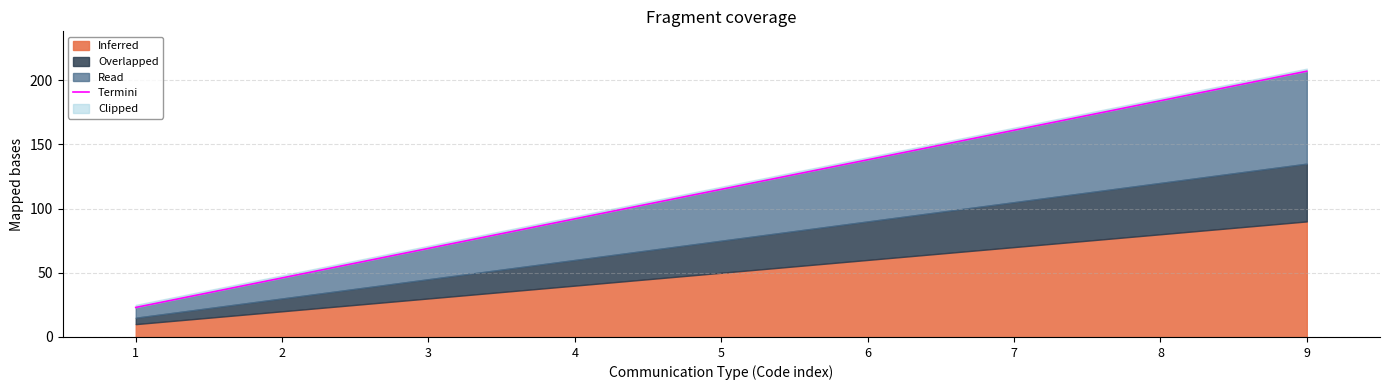

Rank the categories by value from highest to lowest.

9, 8, 7, 6, 5, 4, 3, 2, 1